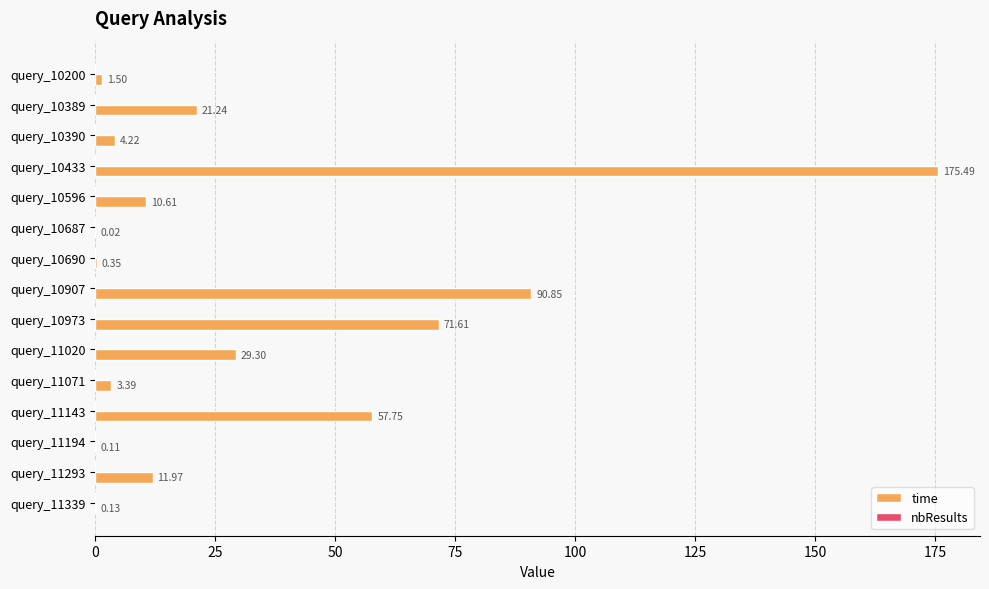

What is the sum of the values at query_10200 and query_10690?

1.9